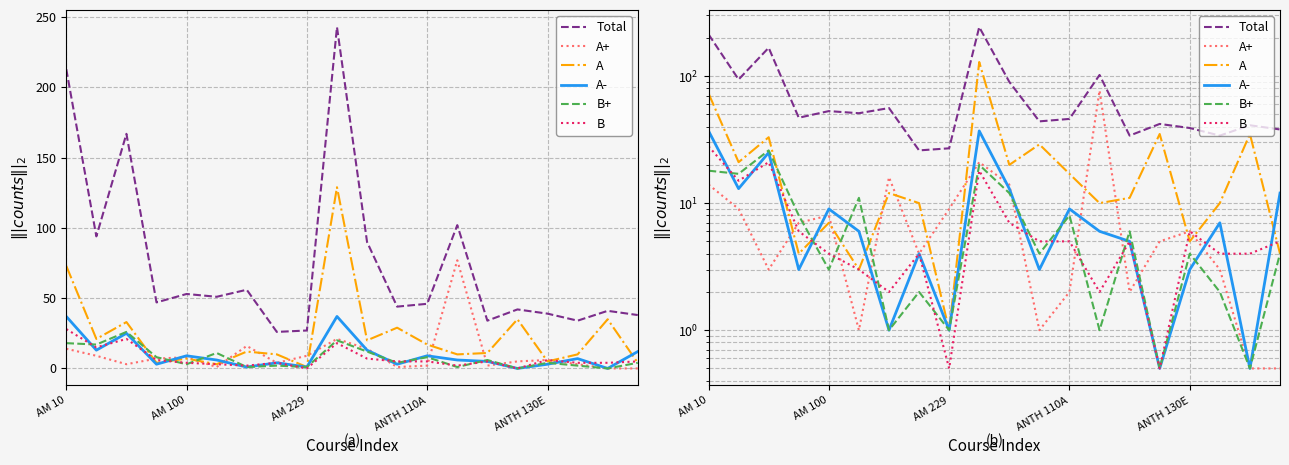

True or false: Total and A- cross at least once.

False